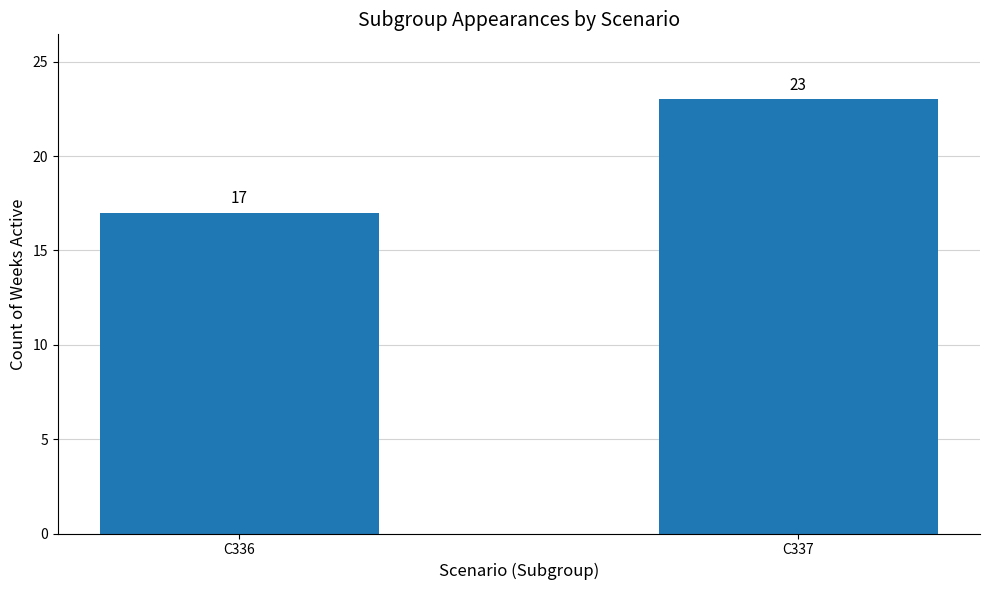

Count the number of categories in the chart.

2